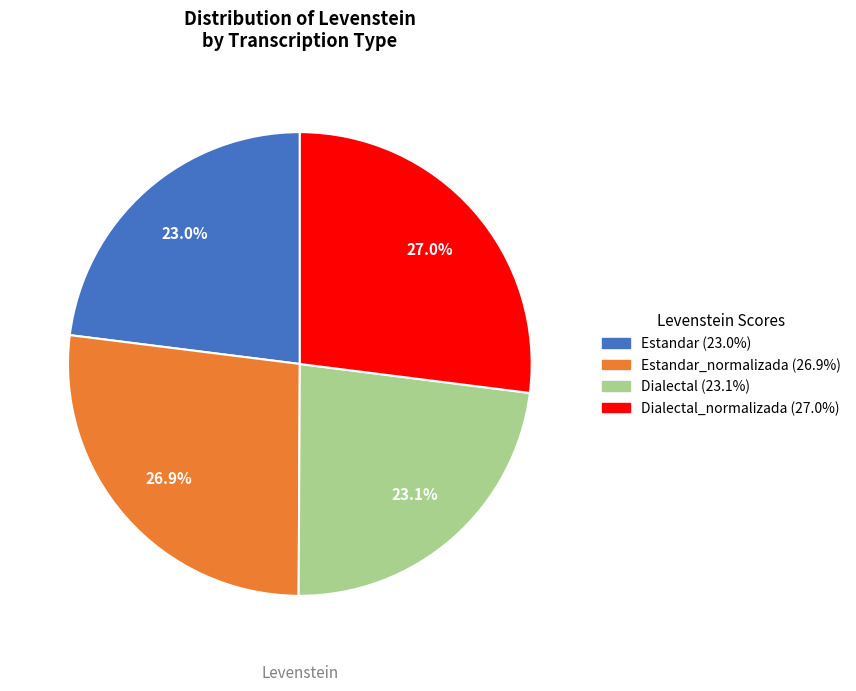

Does any single category account for the majority?

No